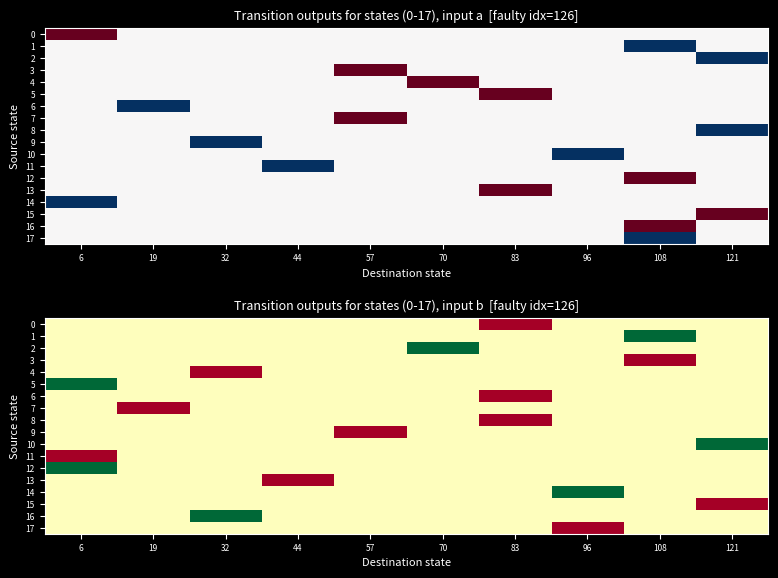

The value of 6 at 44 is 0.5. True or false?

True